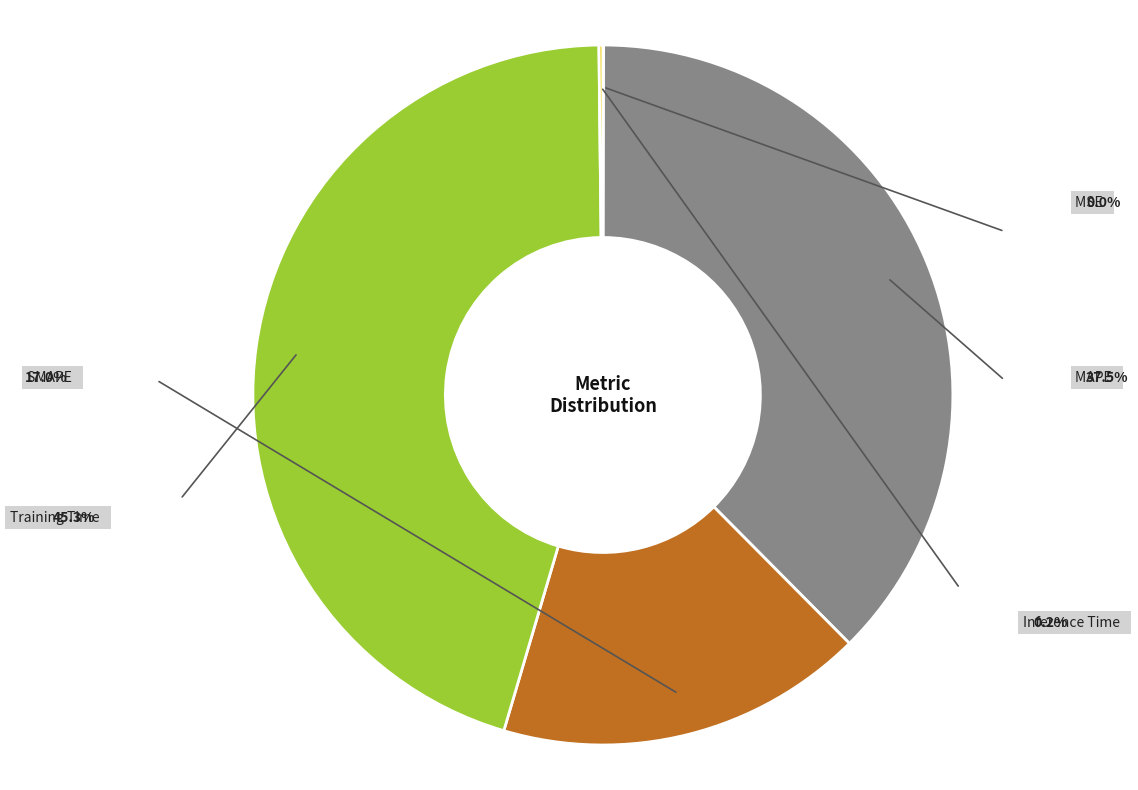

Does any single category account for the majority?

No